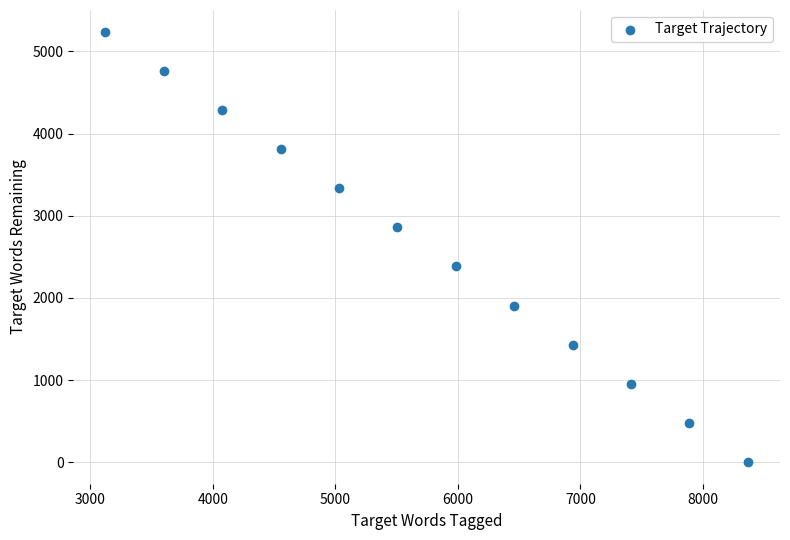

What is the range of X values (max minus min)?

5243.0